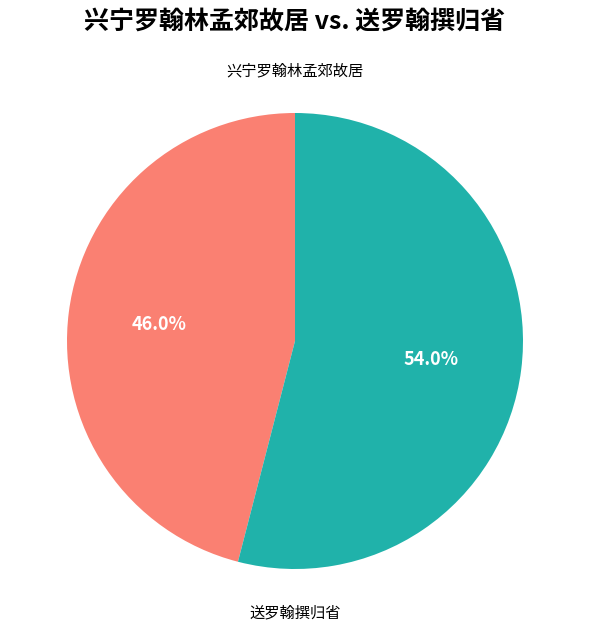

Is there any slice that represents more than half of the pie?

Yes